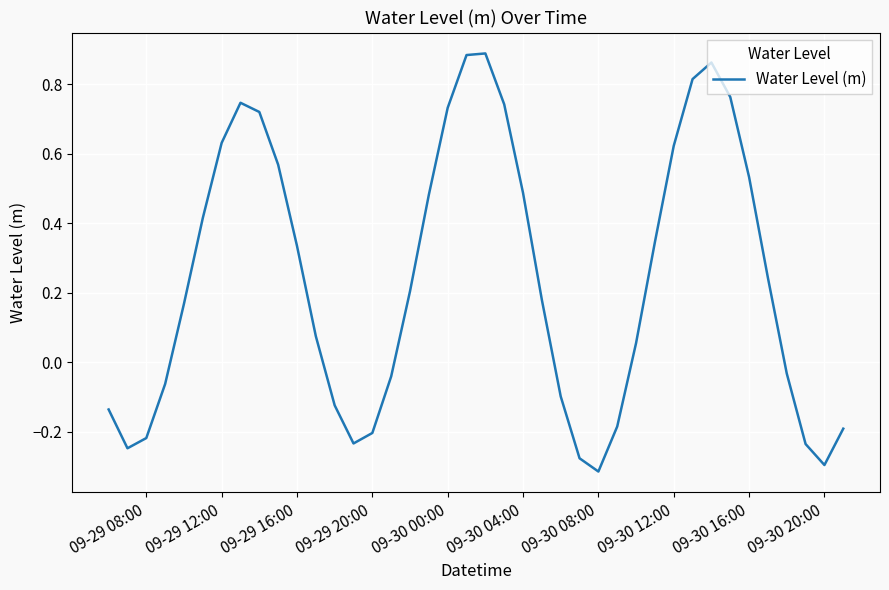

What is the difference between the maximum and minimum values?

1.2